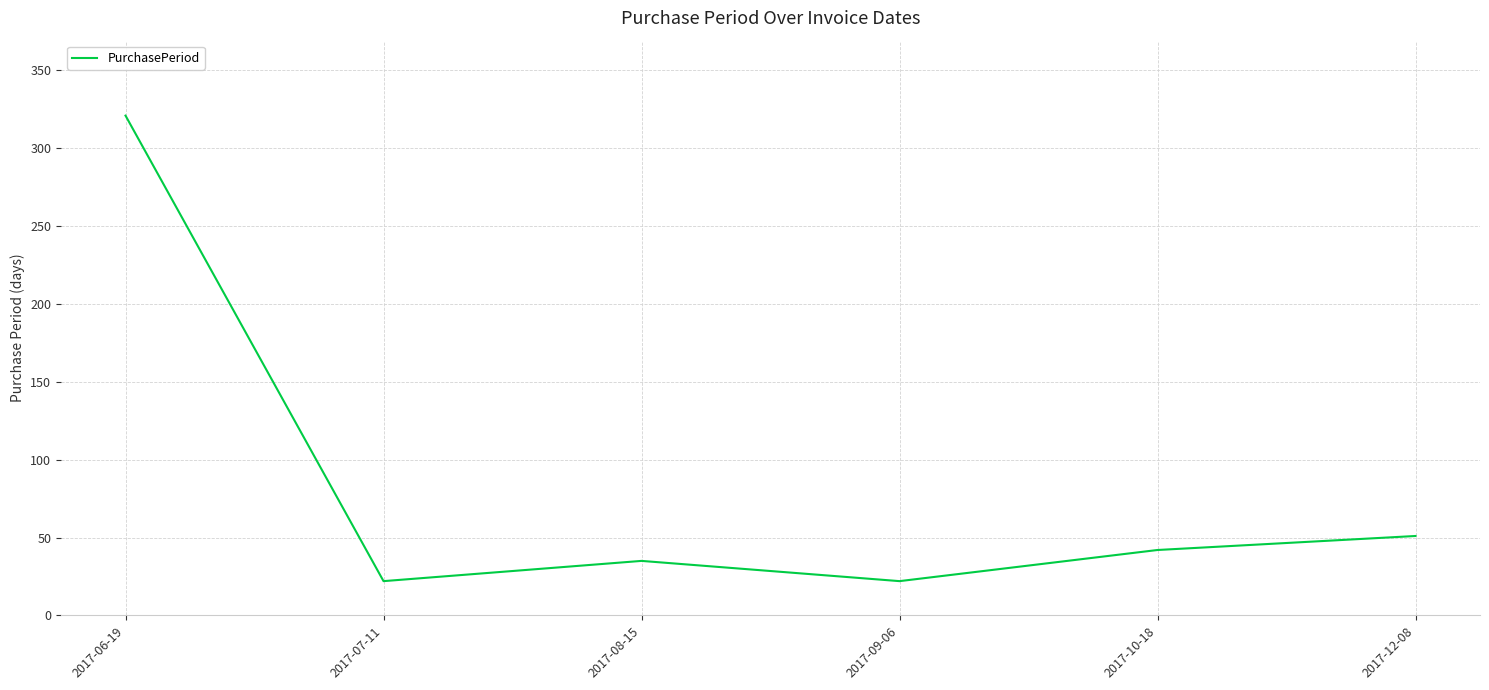

Reading right to left, extract all data points from this chart.

51	42	22	35	22	321